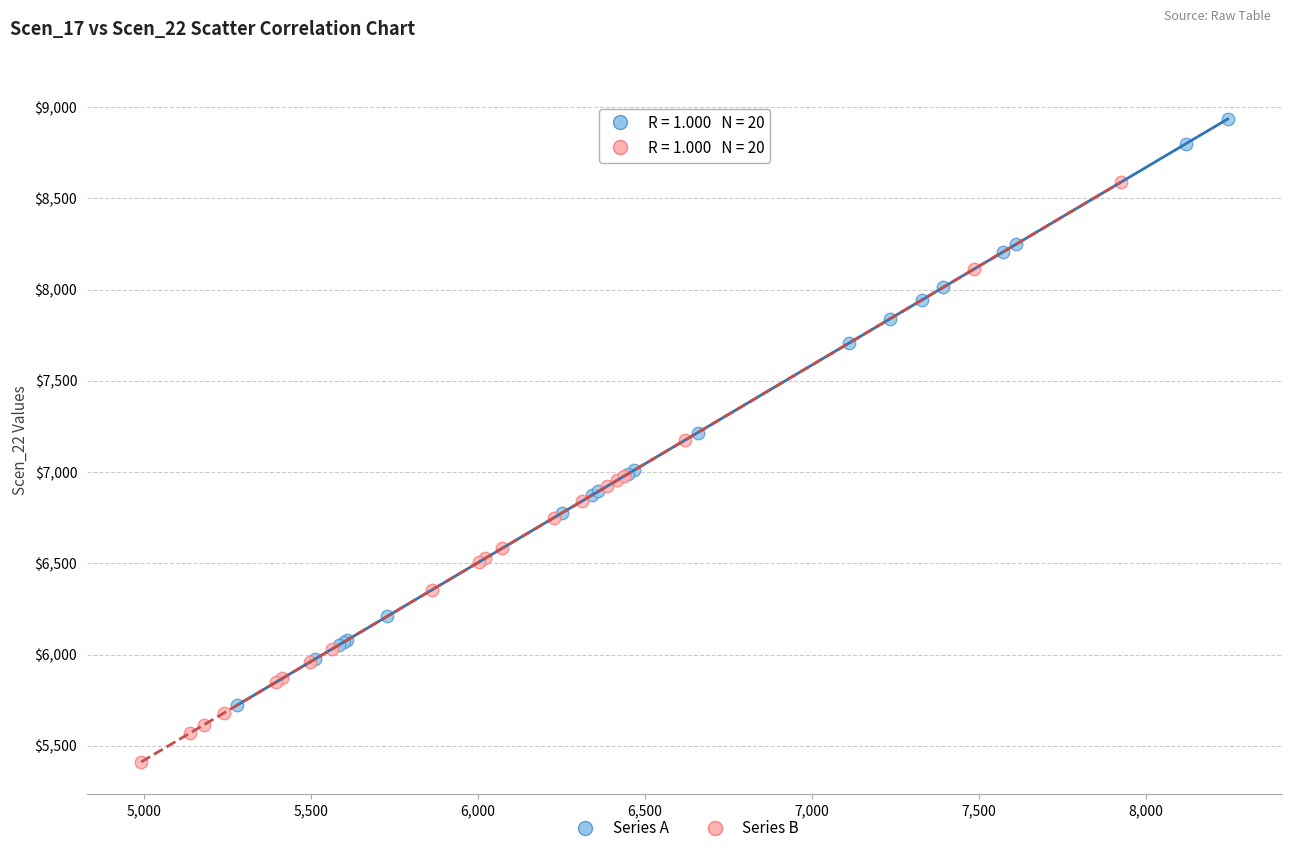

Which series contains the lowest Y value?

Series B